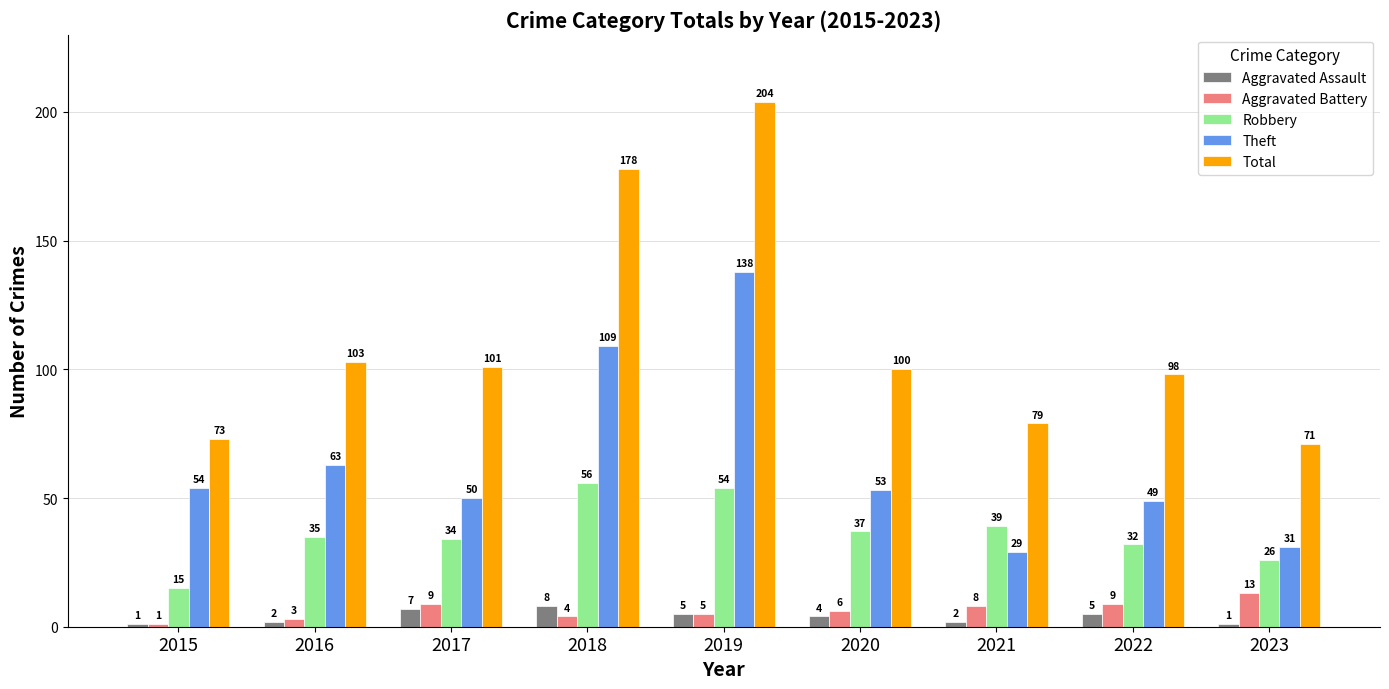

Where is Total nearest to the value 137?

2016